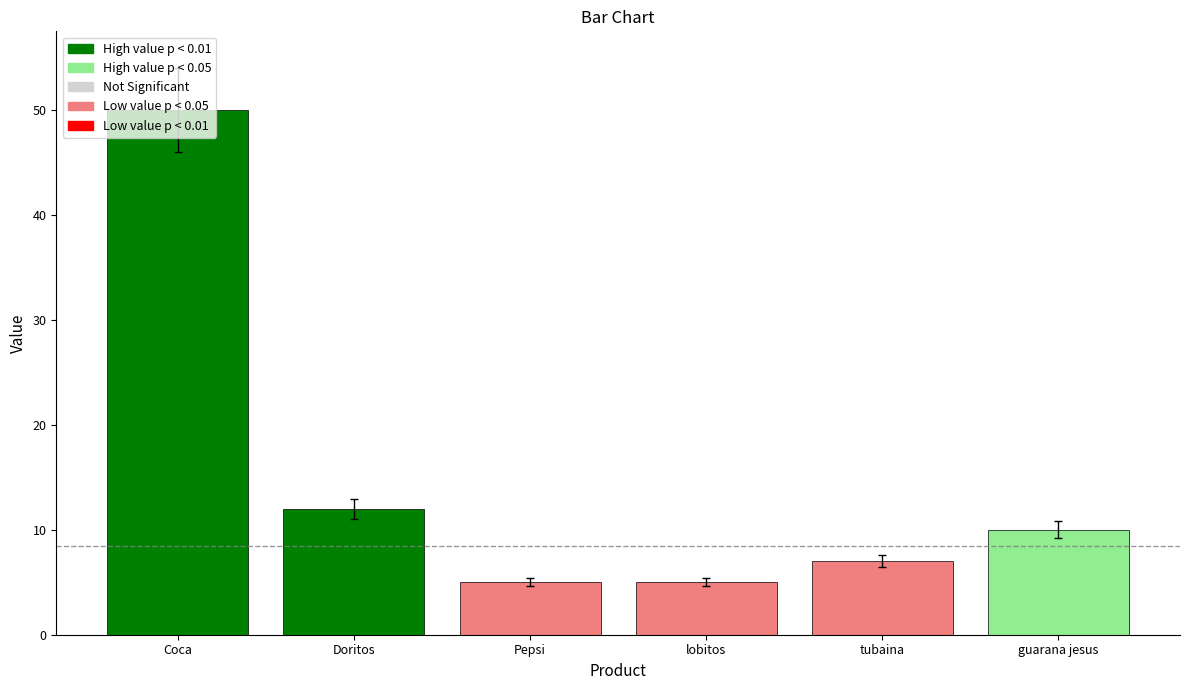

Reading left to right, what are all the values shown in this chart?

50	12	5	5	7	10